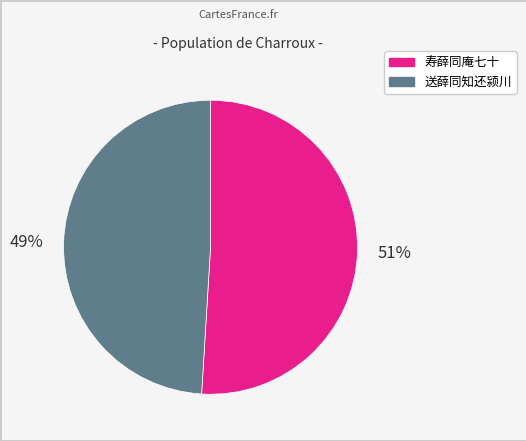

To the nearest percent, what portion does 送薛同知还颍川 represent?

49%